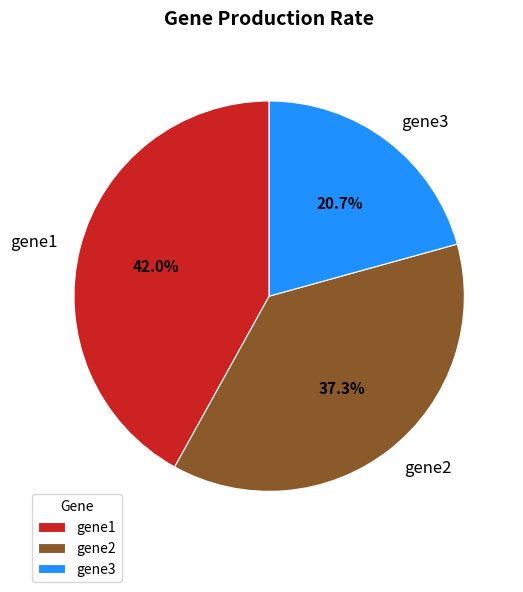

How many slices are in this pie chart?

3